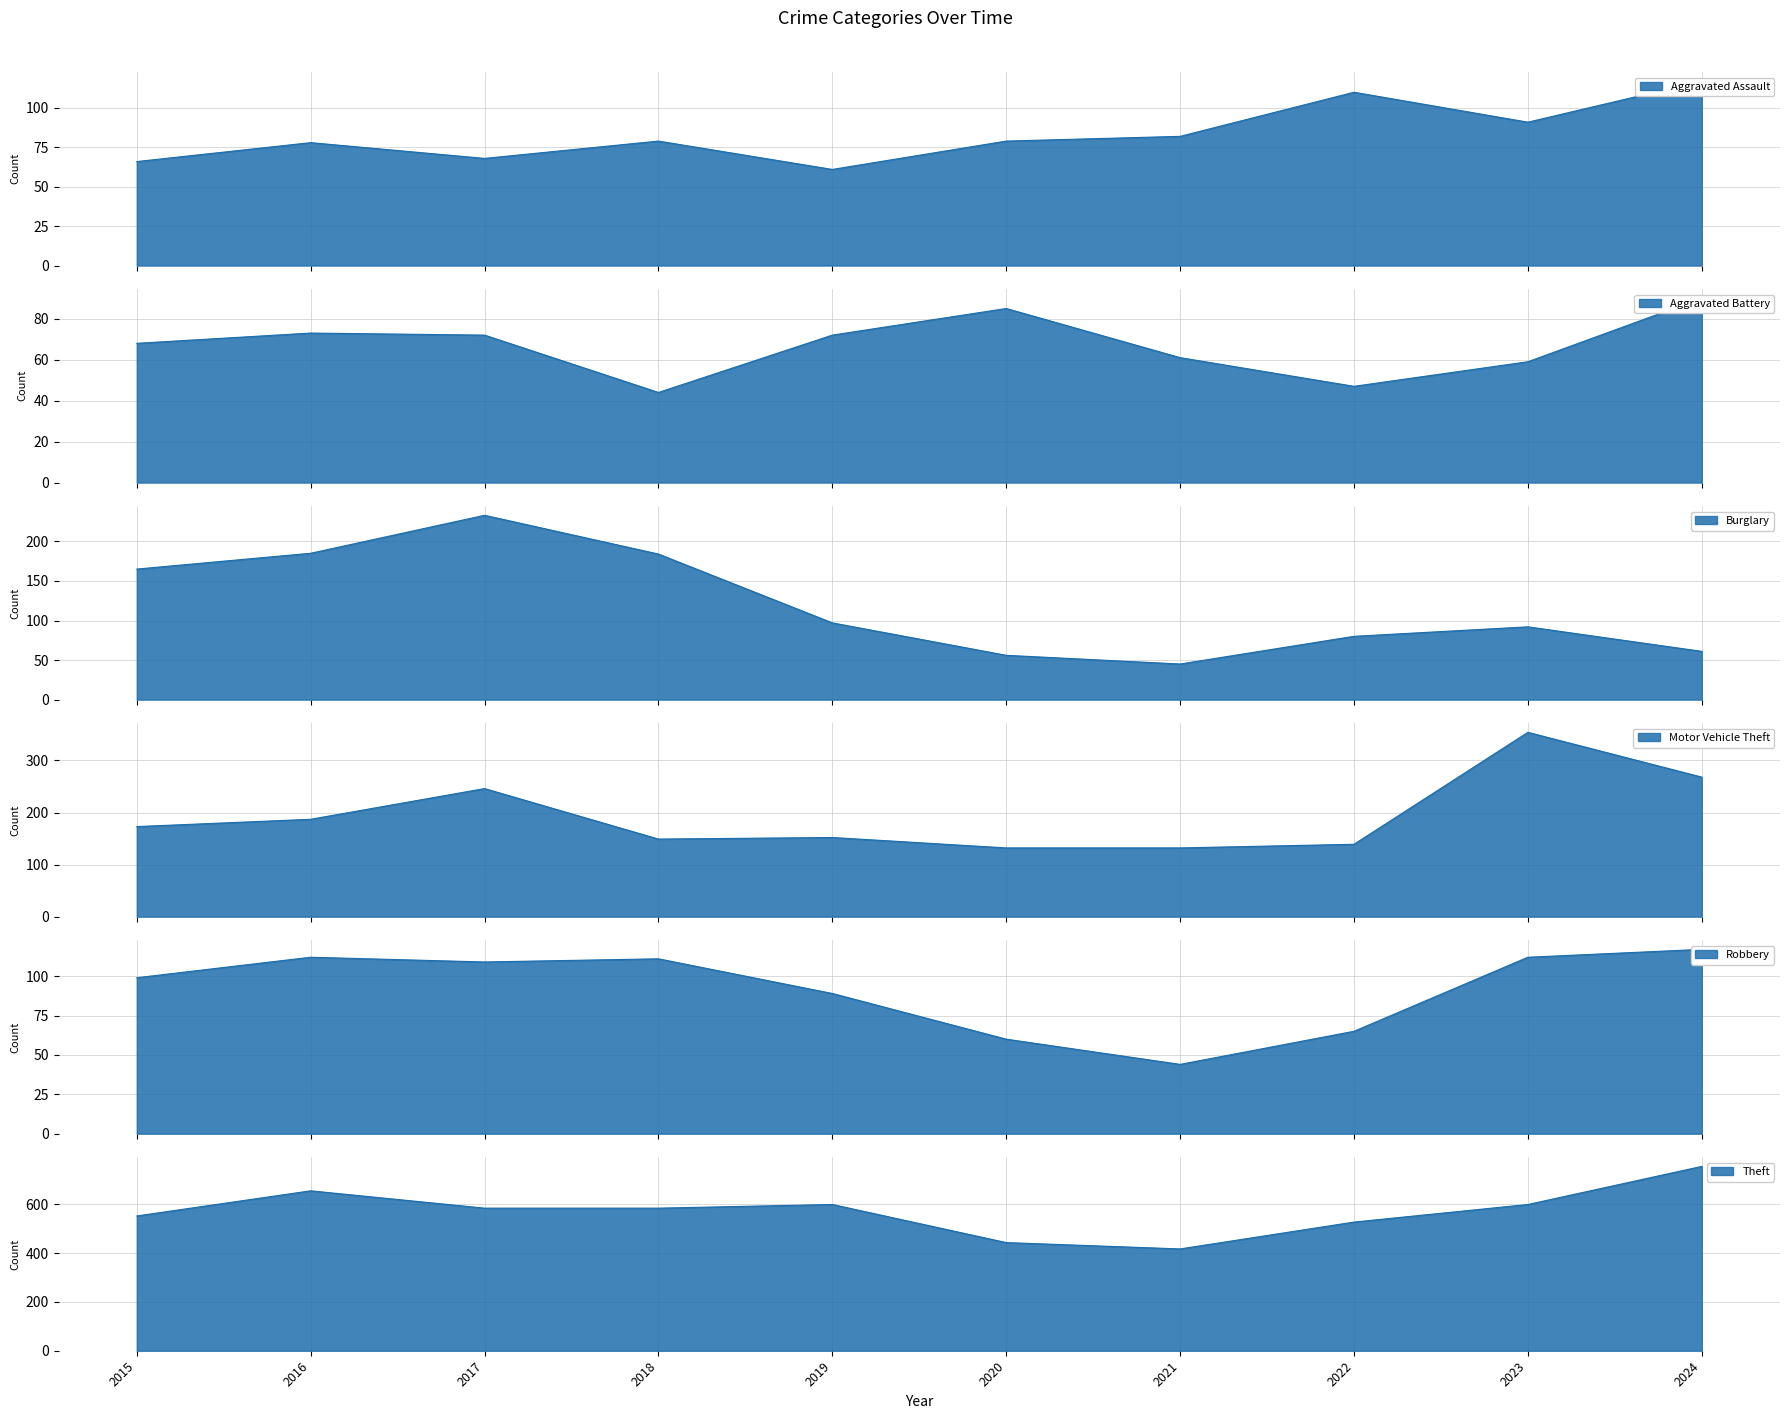

Rank the series at 2017 from highest to lowest value.

Theft, Motor Vehicle Theft, Burglary, Robbery, Aggravated Battery, Aggravated Assault